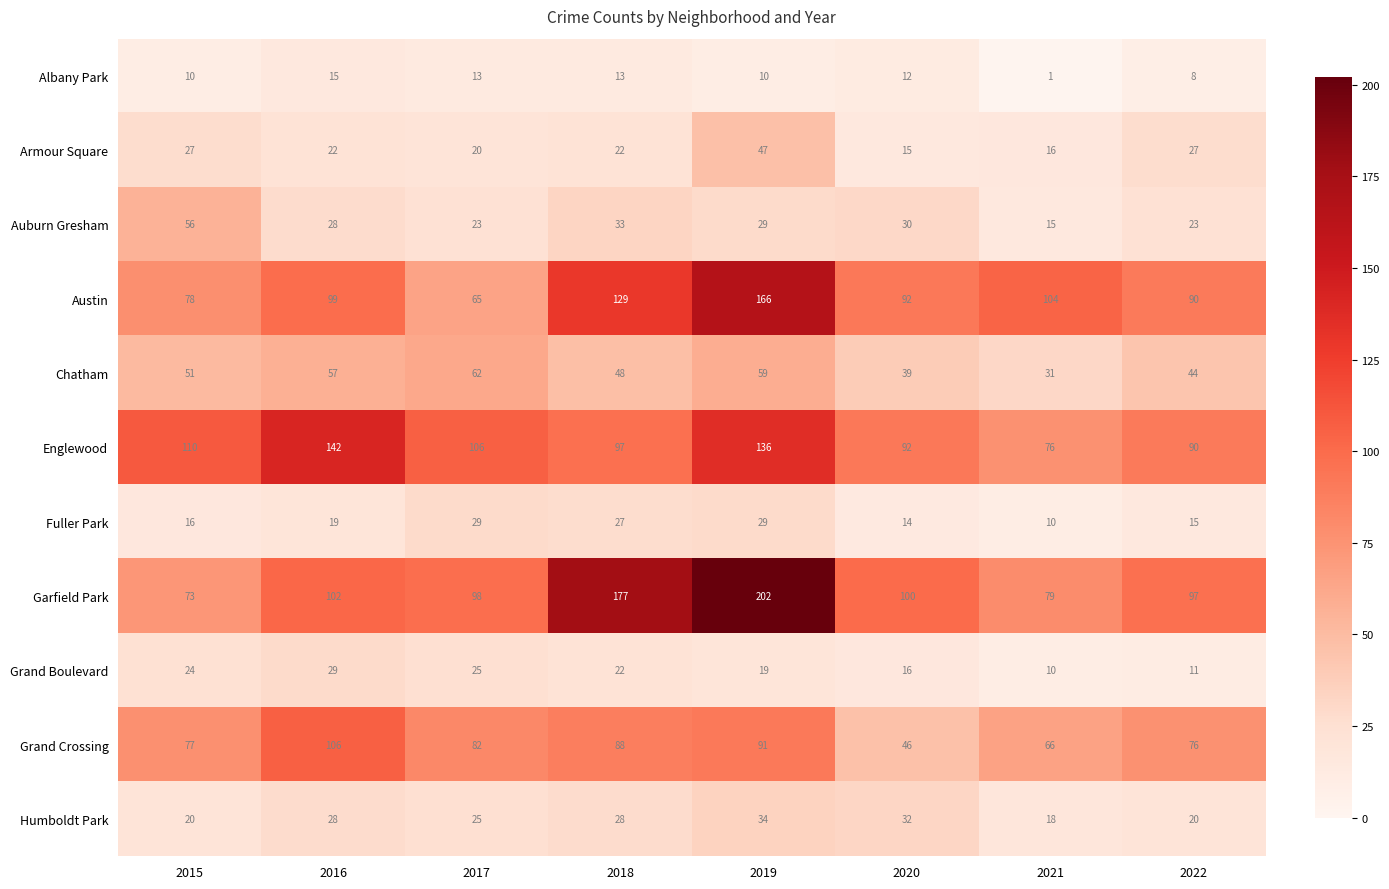

At which label is Grand Crossing closest to 76?

2022